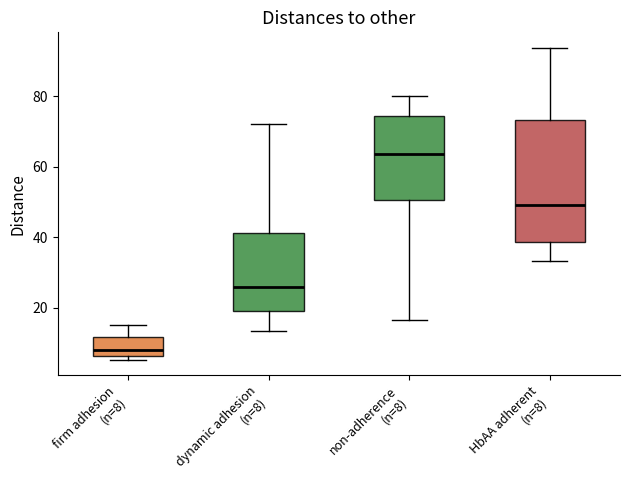

Reading left to right, read every box against the y-axis: the position of its median line, the range the box covers, and the ends of its whiskers. The values are not printed on the chart, so give them approximately, as read against the axis.

firm adhesion (n=8): median 8, box 6 to 12, whiskers 6 (just below the box's lower edge) to 16
dynamic adhesion (n=8): median 26, box 20 to 42, whiskers 14 to 72
non-adherence (n=8): median 64, box 50 to 74, whiskers 16 to 80
HbAA adherent (n=8): median 50, box 38 to 74, whiskers 34 to 94